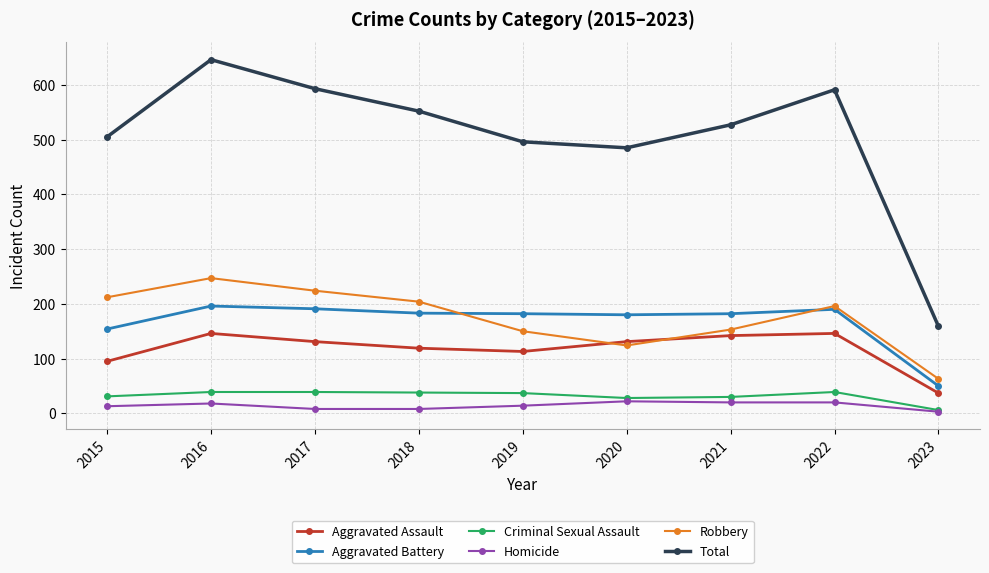

How many data points does each series have?

9